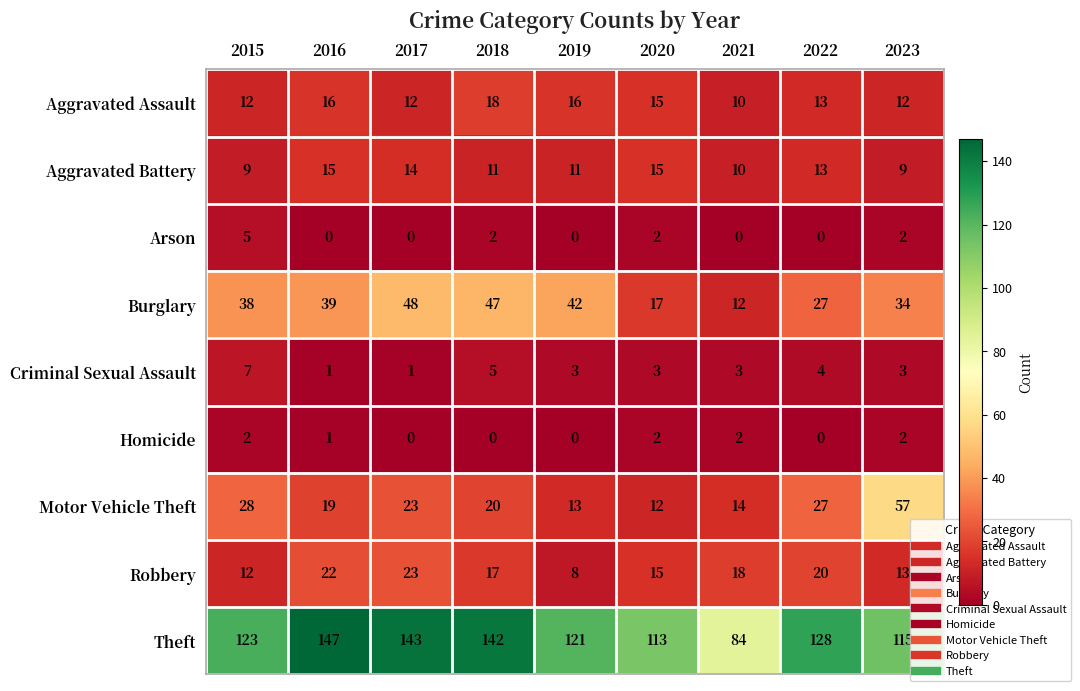

List the series in order of their peak value, lowest first.

Homicide, Arson, Criminal Sexual Assault, Aggravated Battery, Aggravated Assault, Robbery, Burglary, Motor Vehicle Theft, Theft